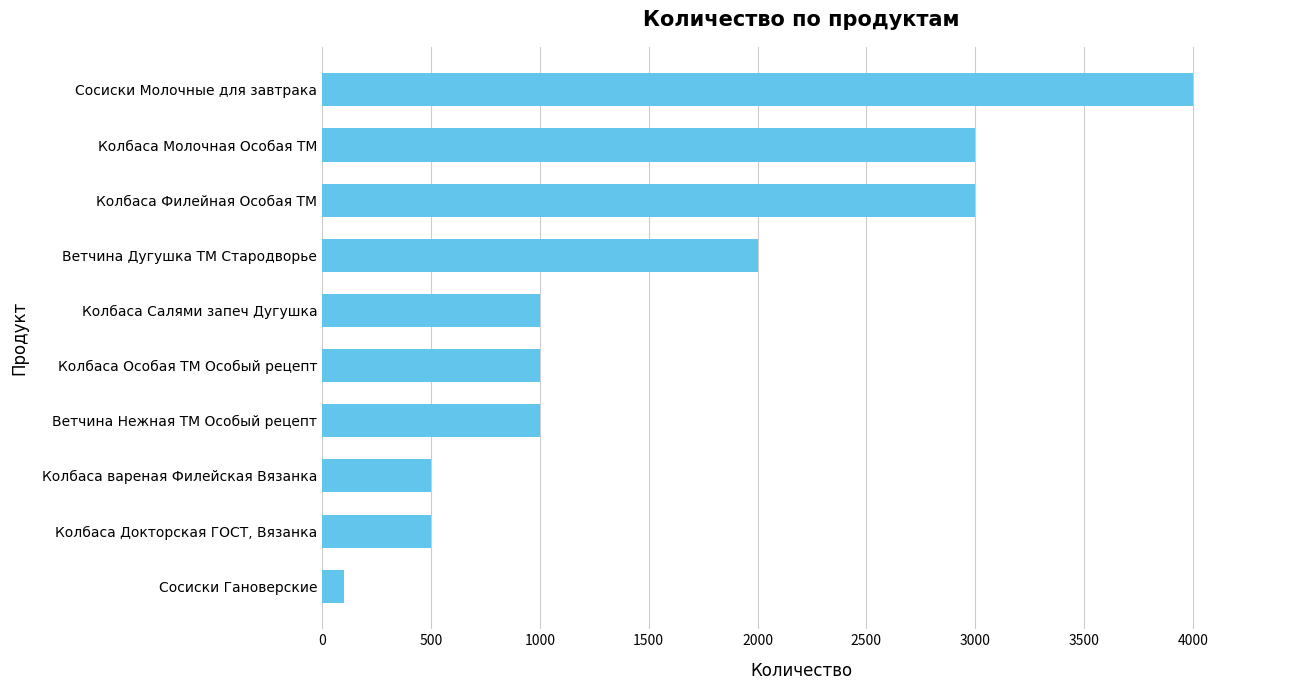

Reading bottom to top, what are all the values shown in this chart?

Сосиски Гановерские=100	Колбаса Докторская ГОСТ, Вязанка=500	Колбаса вареная Филейская Вязанка=500	Ветчина Нежная ТМ Особый рецепт=1000	Колбаса Особая ТМ Особый рецепт=1000	Колбаса Салями запеч Дугушка=1000	Ветчина Дугушка ТМ Стародворье=2000	Колбаса Филейная Особая ТМ=3000	Колбаса Молочная Особая ТМ=3000	Сосиски Молочные для завтрака=4000